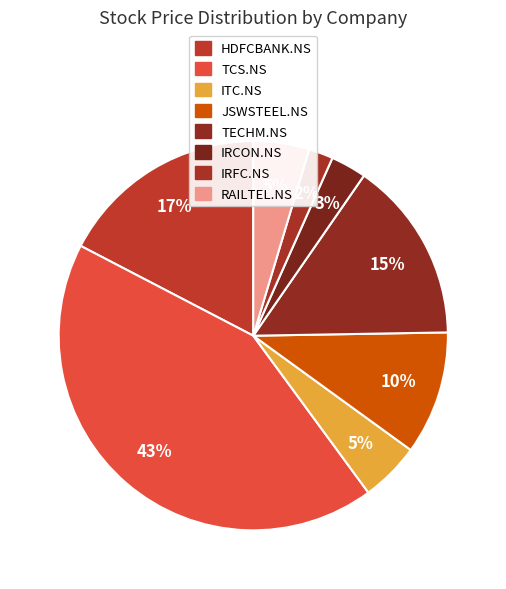

Which has a higher value, TCS.NS or ITC.NS?

TCS.NS